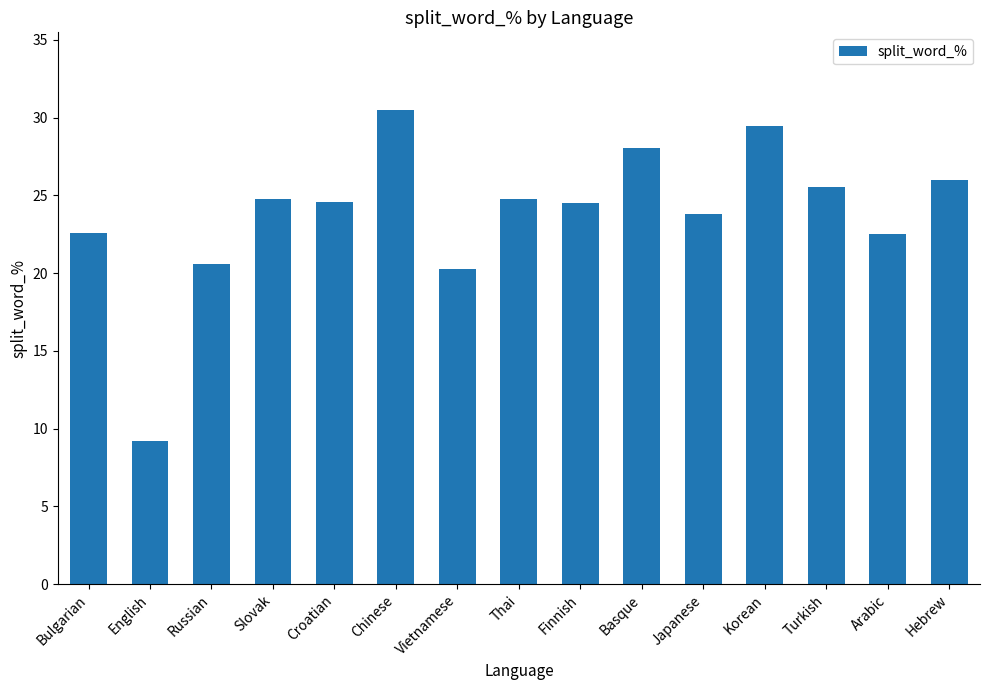

Which category has the lowest value across all series?

English